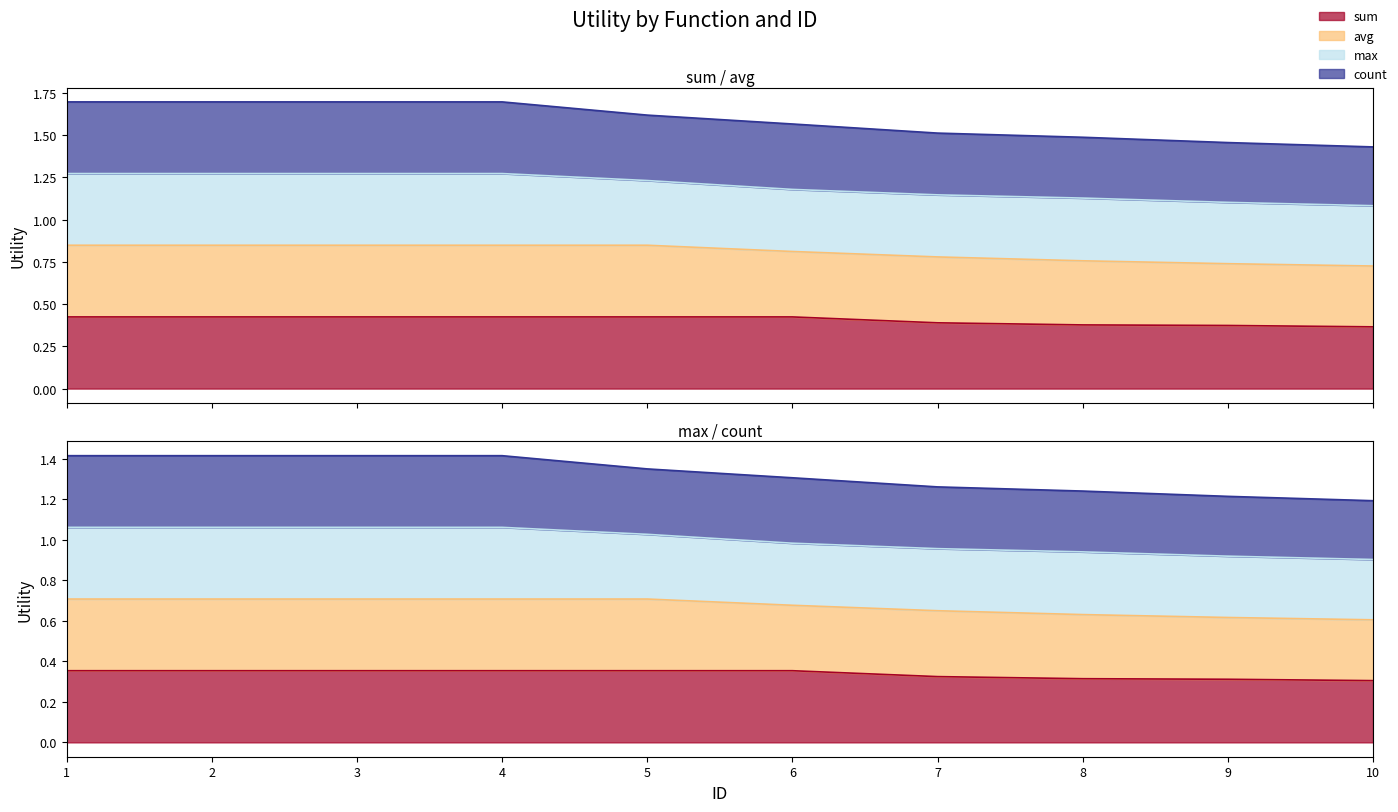

True or false: count has more than 0 interior local peaks.

False